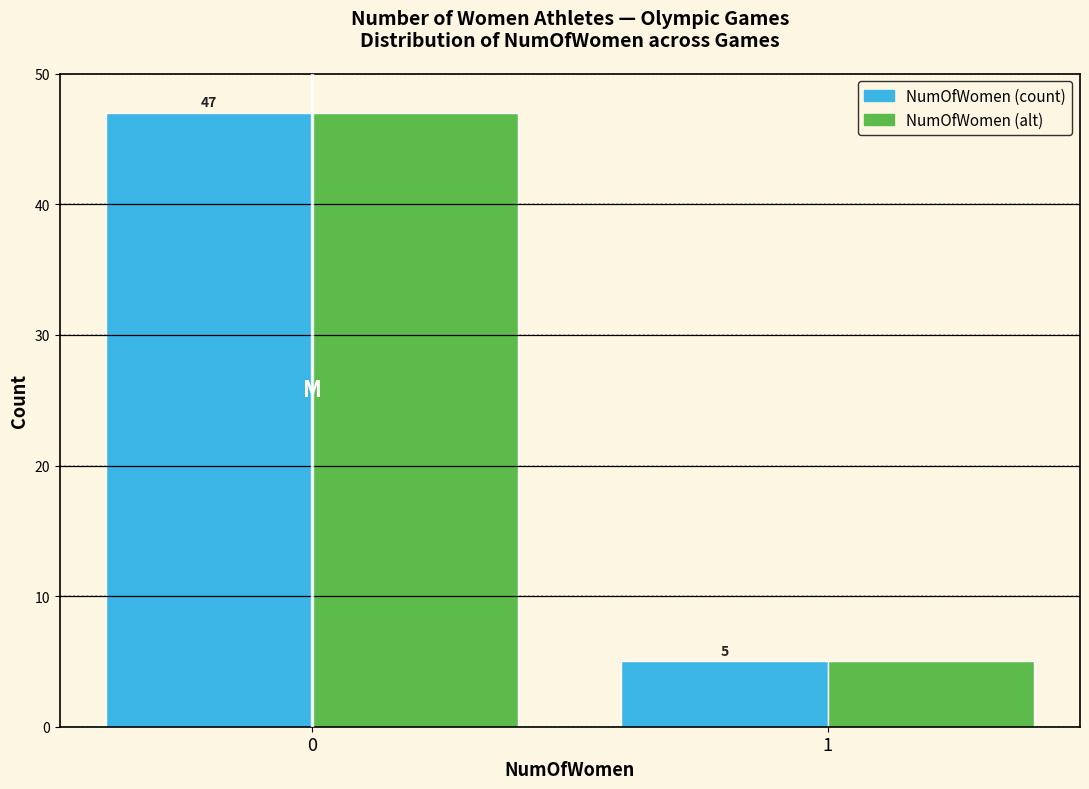

Reading right to left, extract all data points from this chart.

NumOfWomen (count): 1=5	0=47
NumOfWomen (alt): 1=5	0=47